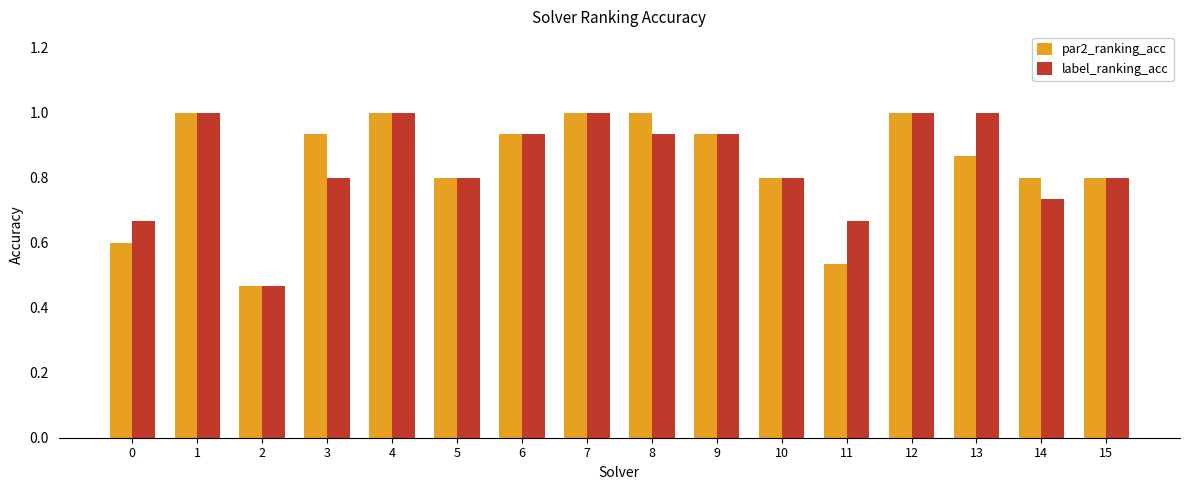

How many bars are there in total?

32